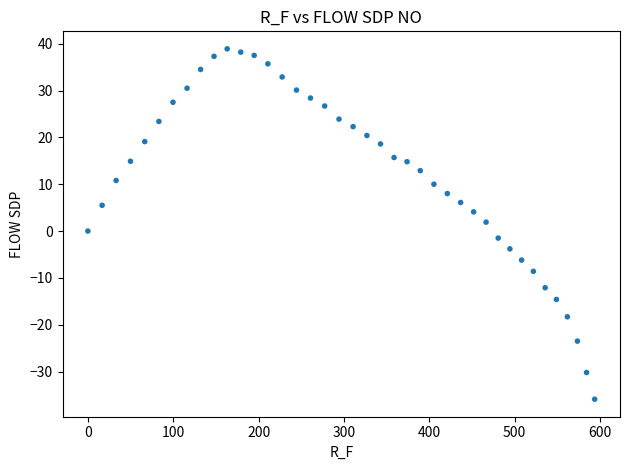

What is the range of Y values (max minus min)?

74.8